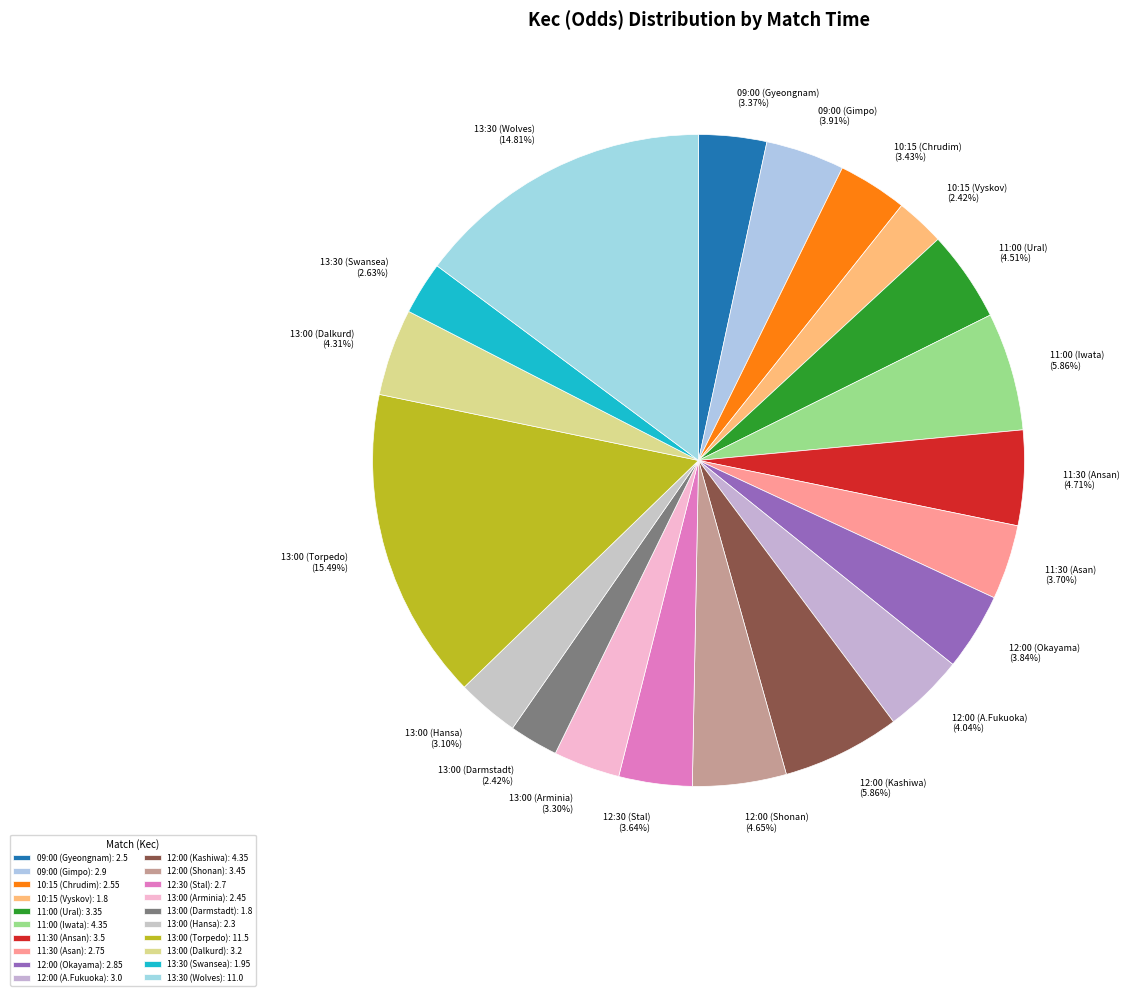

What percentage is the 11:30 (Ansan) slice, to the nearest percent?

5%